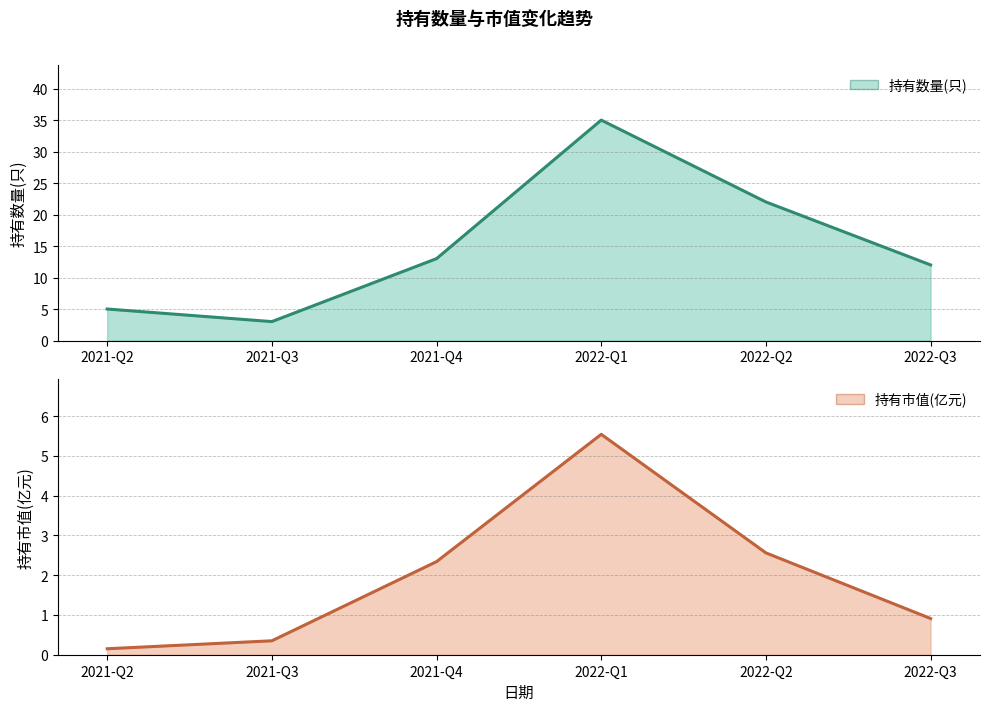

In 持有市值(亿元), how many points are higher than both neighbors (excluding endpoints)?

1